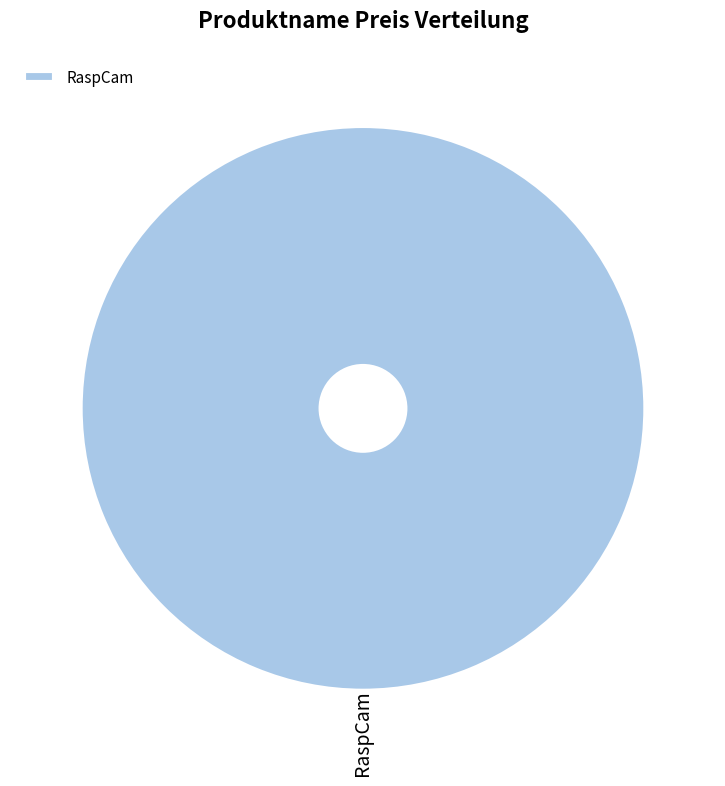

Is there a majority slice in this chart?

Yes